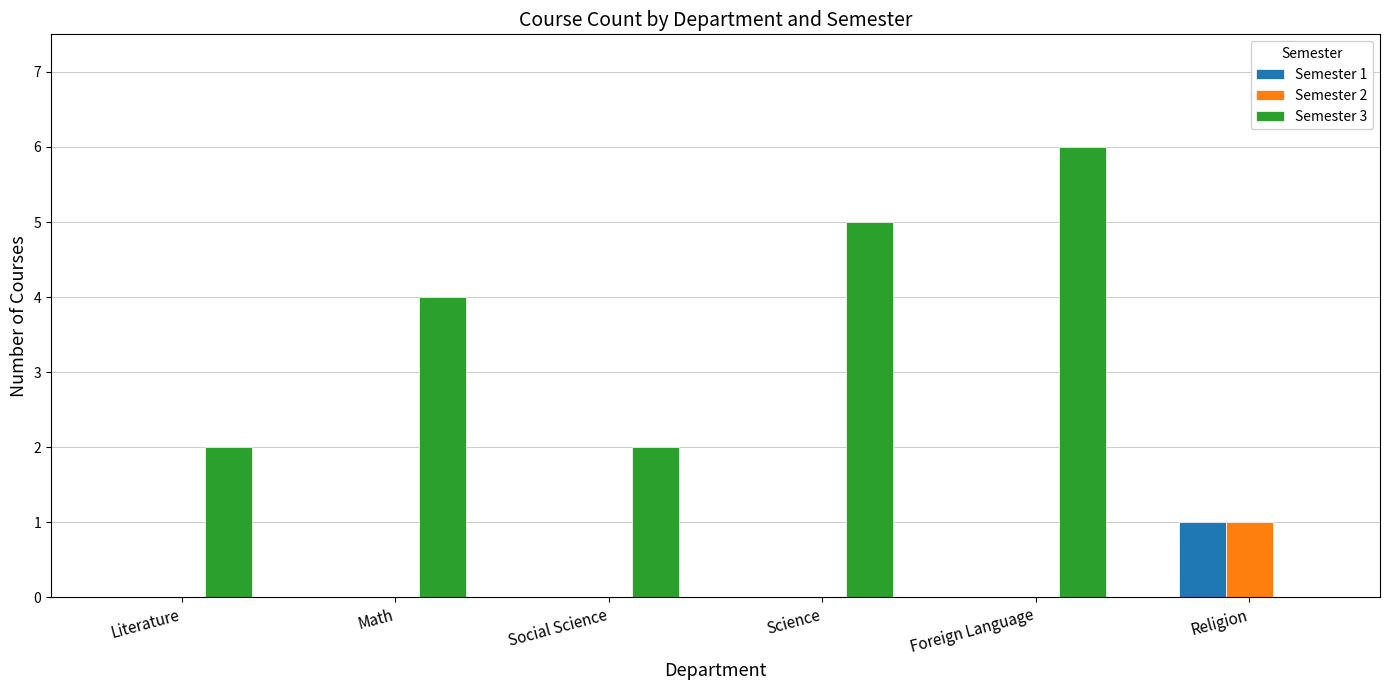

What are all the series names shown in the legend?

Semester 1, Semester 2, Semester 3